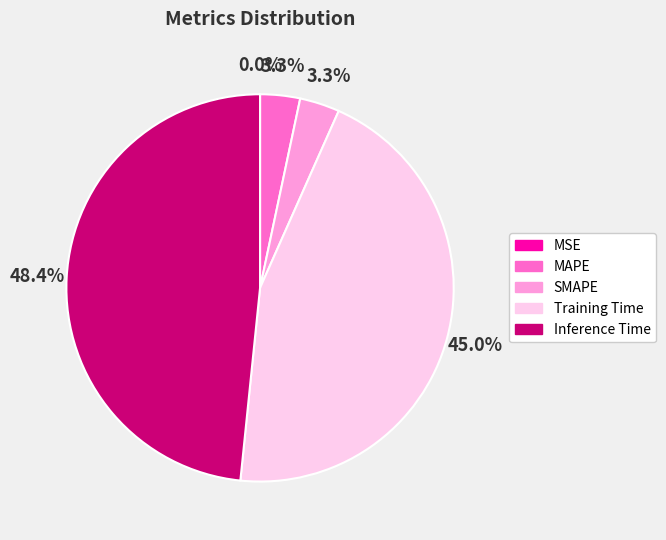

Which category has the biggest portion of the pie?

Inference Time